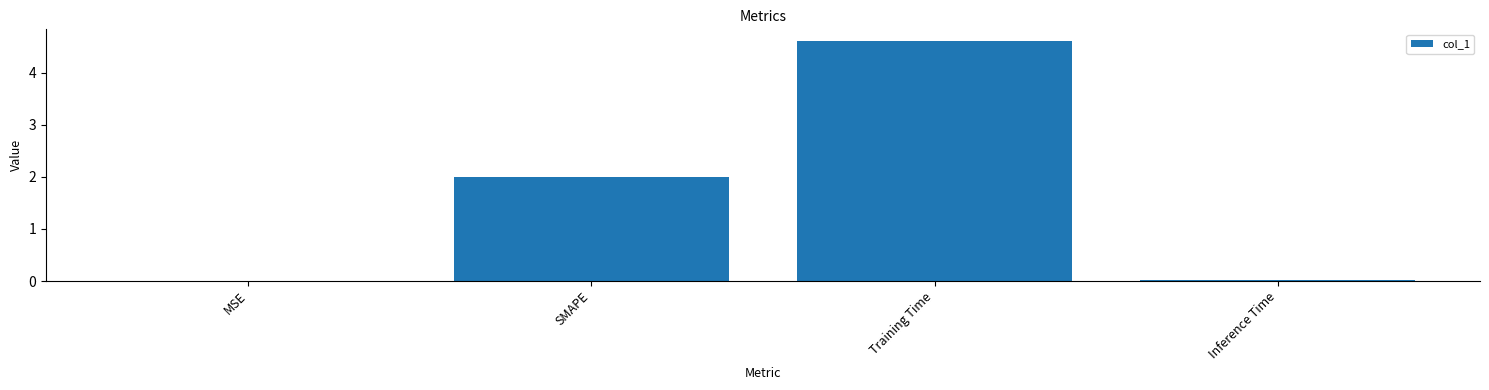

What is the greatest value displayed?

4.6